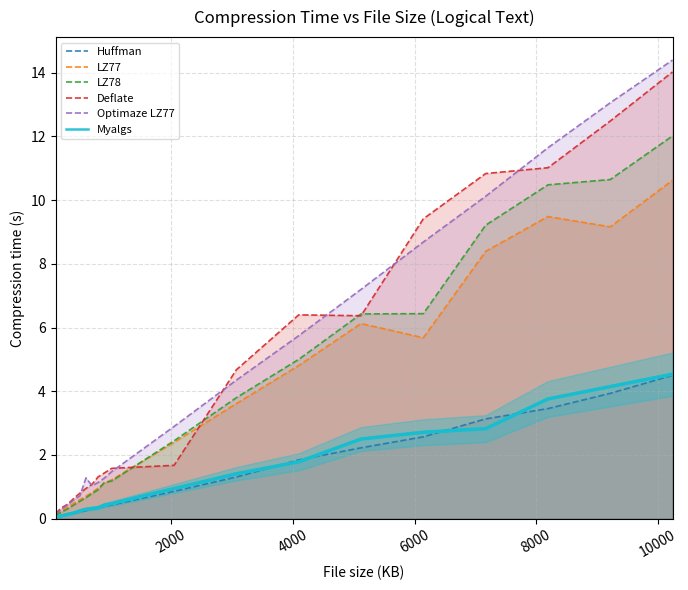

Which series has the widest spread of values?

Optimaze LZ77